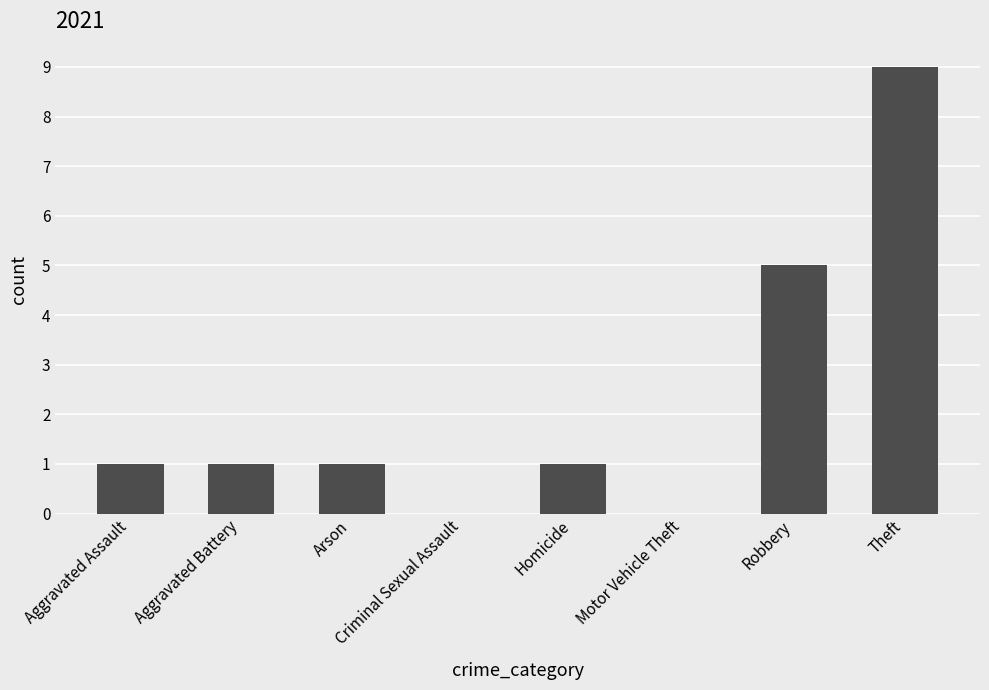

What is the greatest value displayed?

9